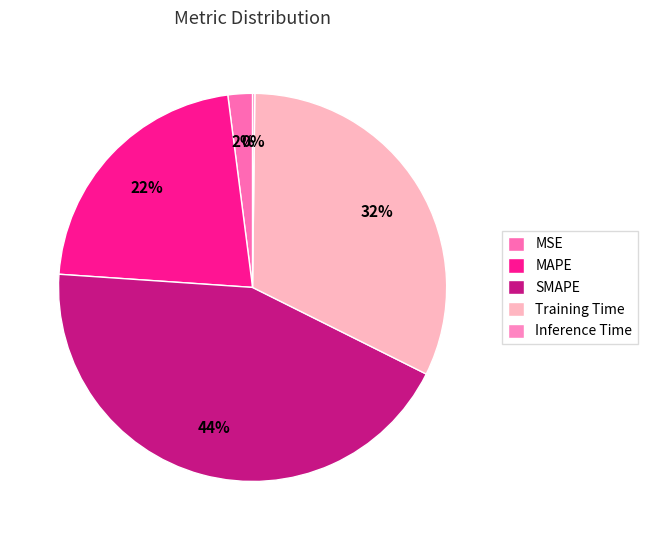

What is the largest slice in the pie chart?

SMAPE